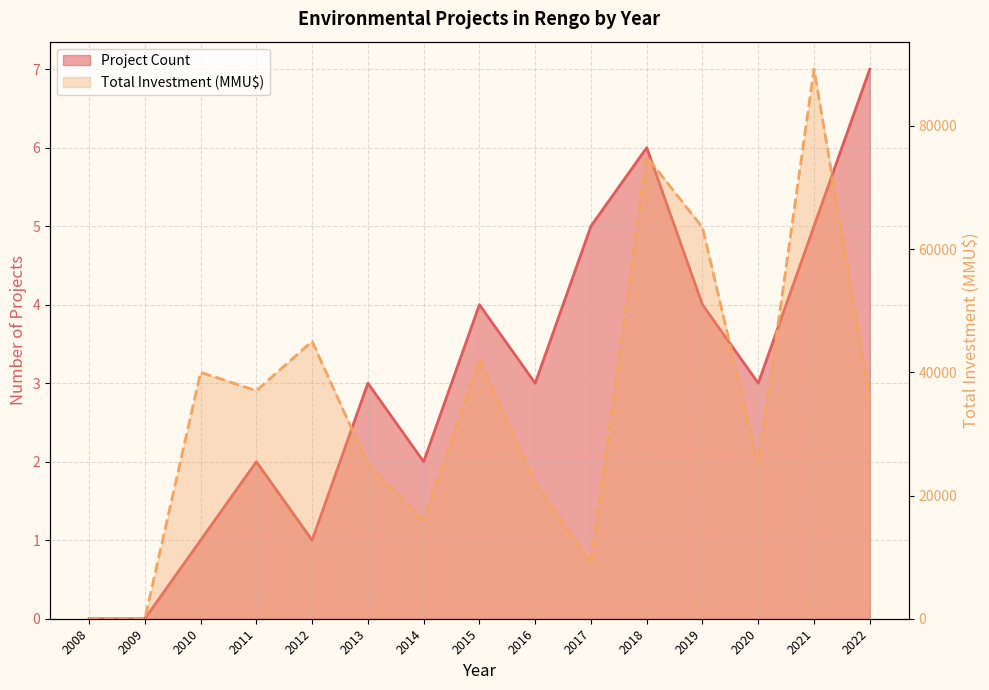

At how many categories does at least one series exceed 15753?

12